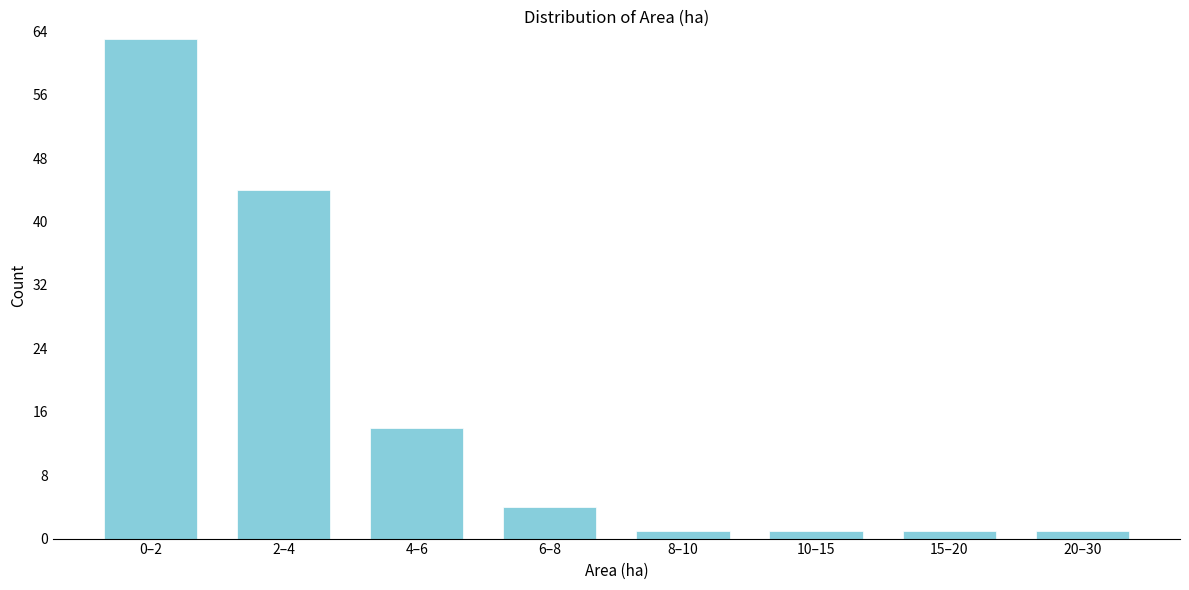

Reading right to left, transcribe all the data shown in this chart.

20–30=1	15–20=1	10–15=1	8–10=1	6–8=4	4–6=14	2–4=44	0–2=63